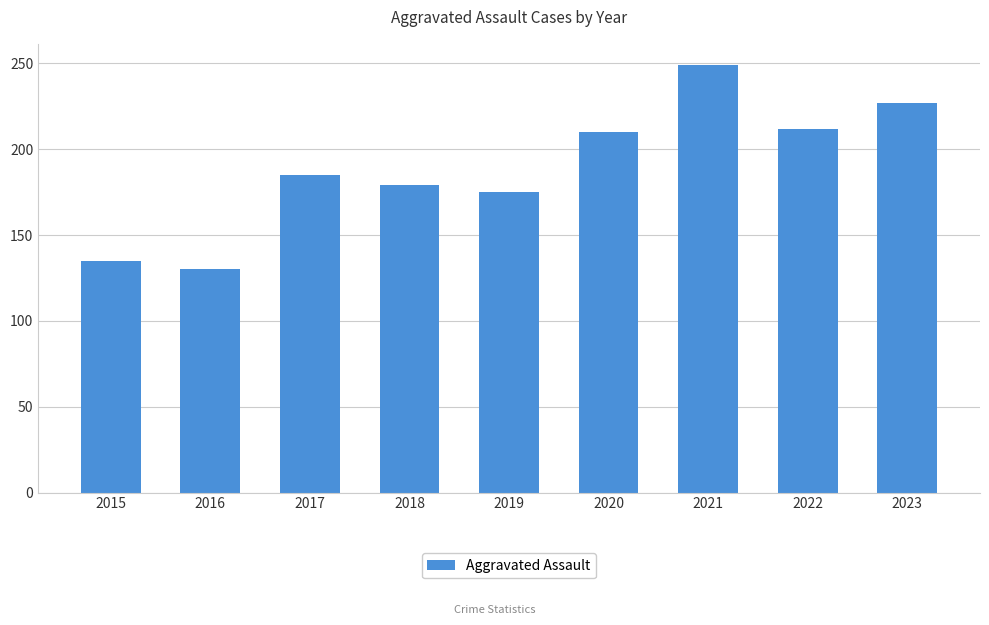

Which category has the highest value across all series?

2021